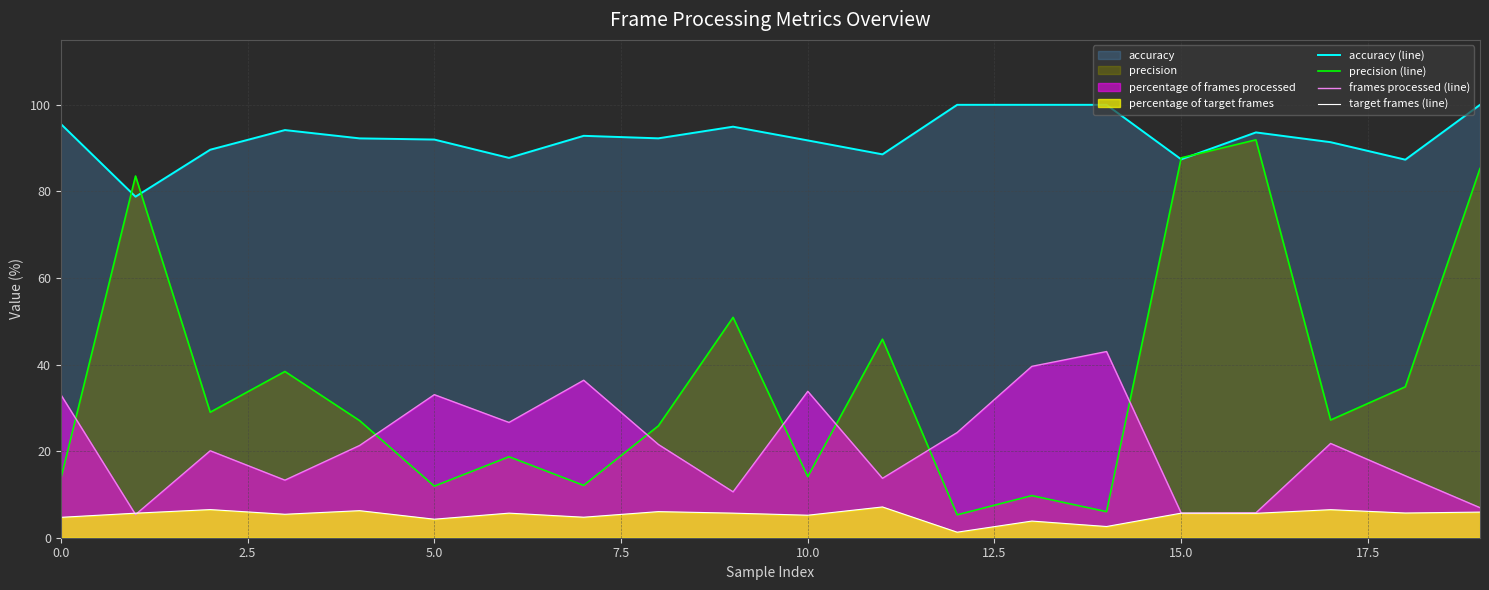

Rank the series by their average value, from highest to lowest.

accuracy (line), precision (line), frames processed (line), target frames (line)